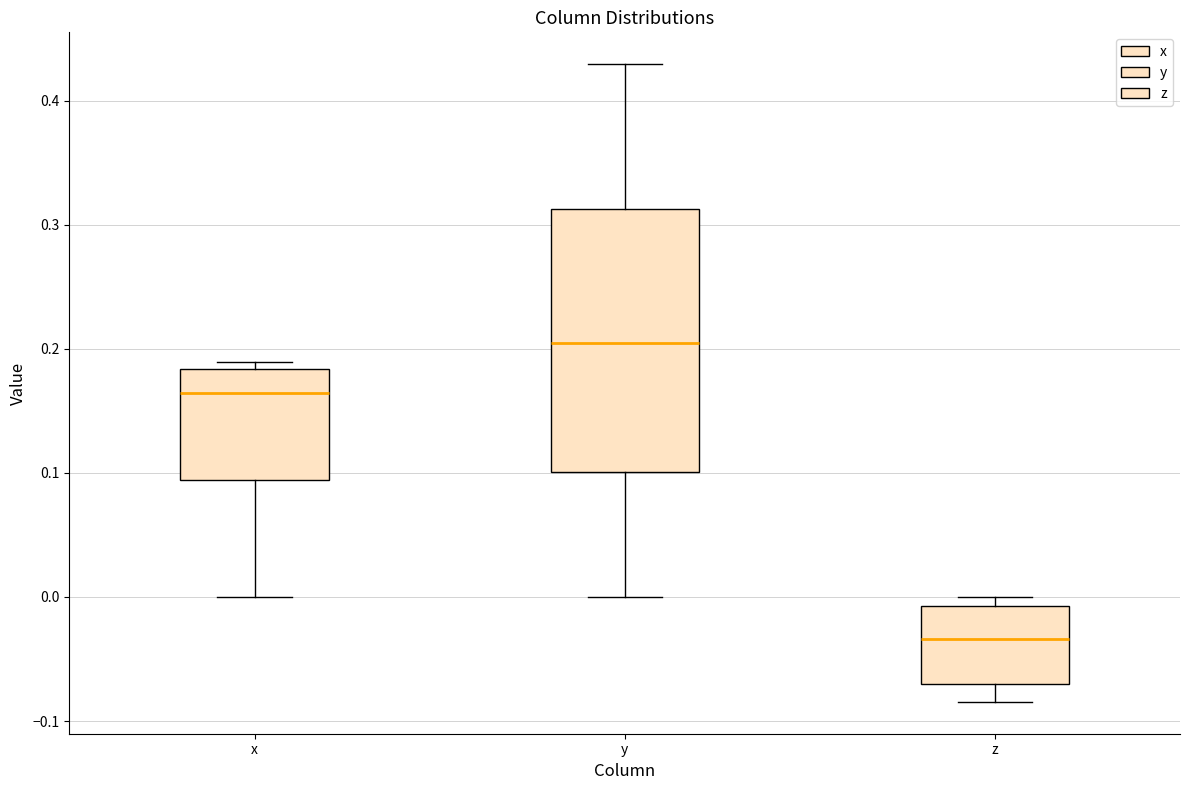

Which box has the lowest median line?

z